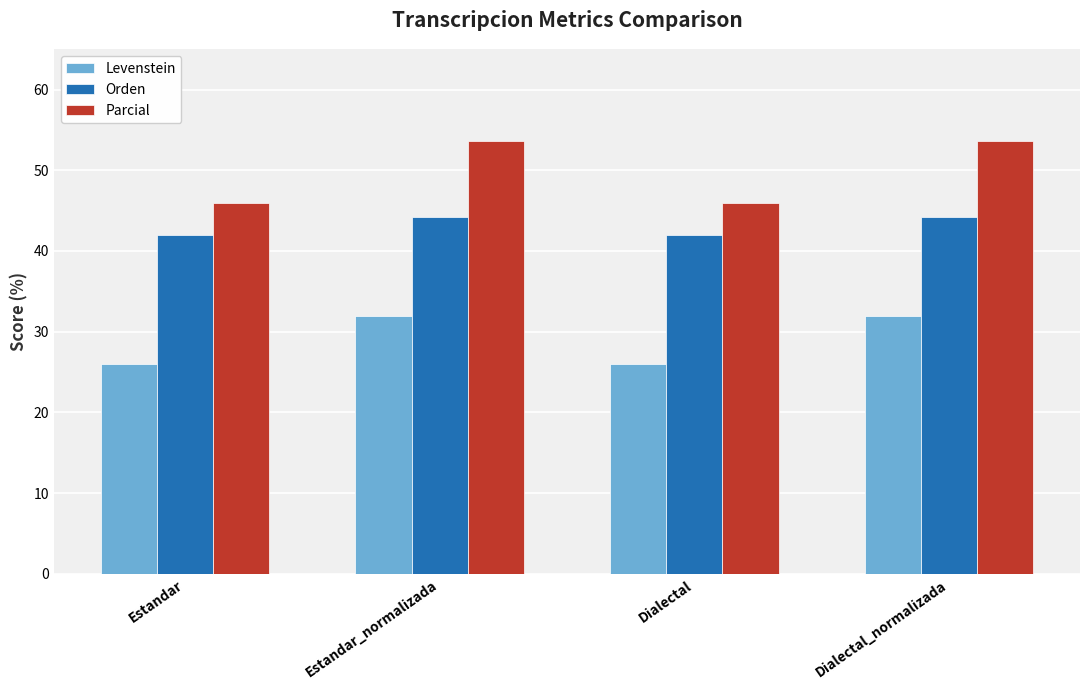

What are all the series names shown in the legend?

Levenstein, Orden, Parcial